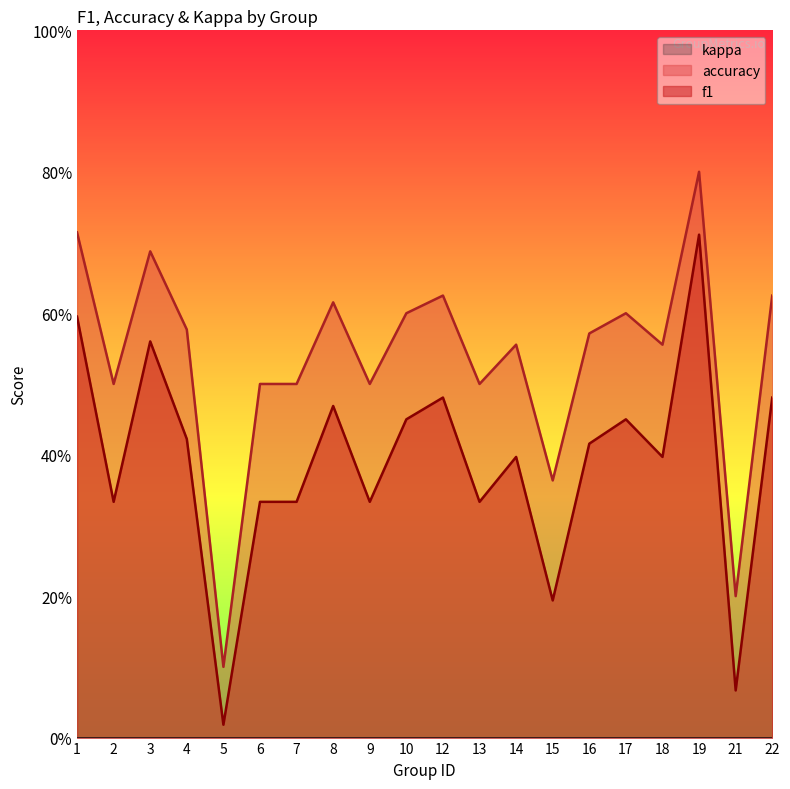

The f1 series shows 0.7 at 10. True or false?

False